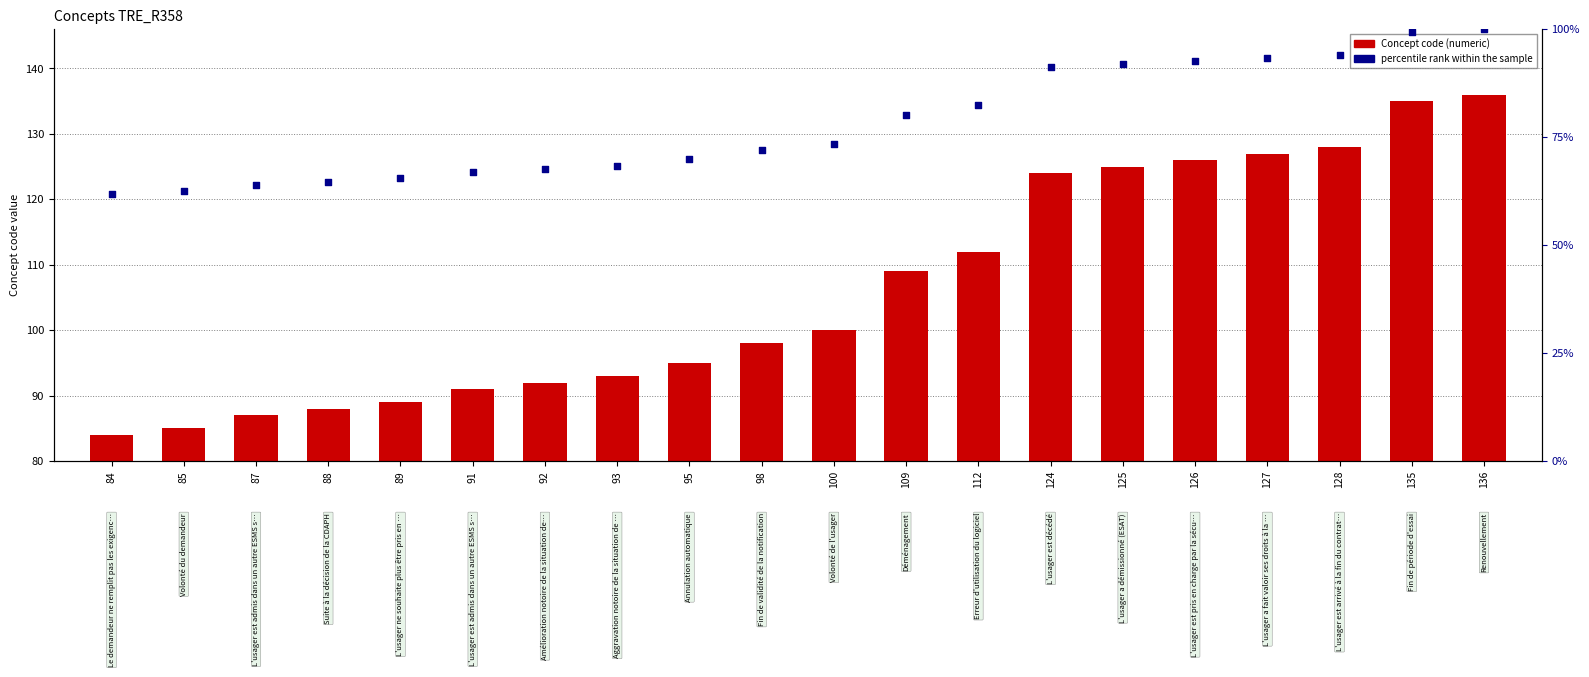

What is the total value across all series at 92?

159.6